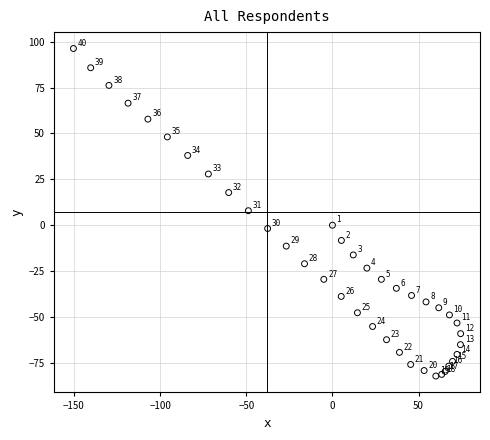

What Y value in the scatter plot is closest to 7?

7.9